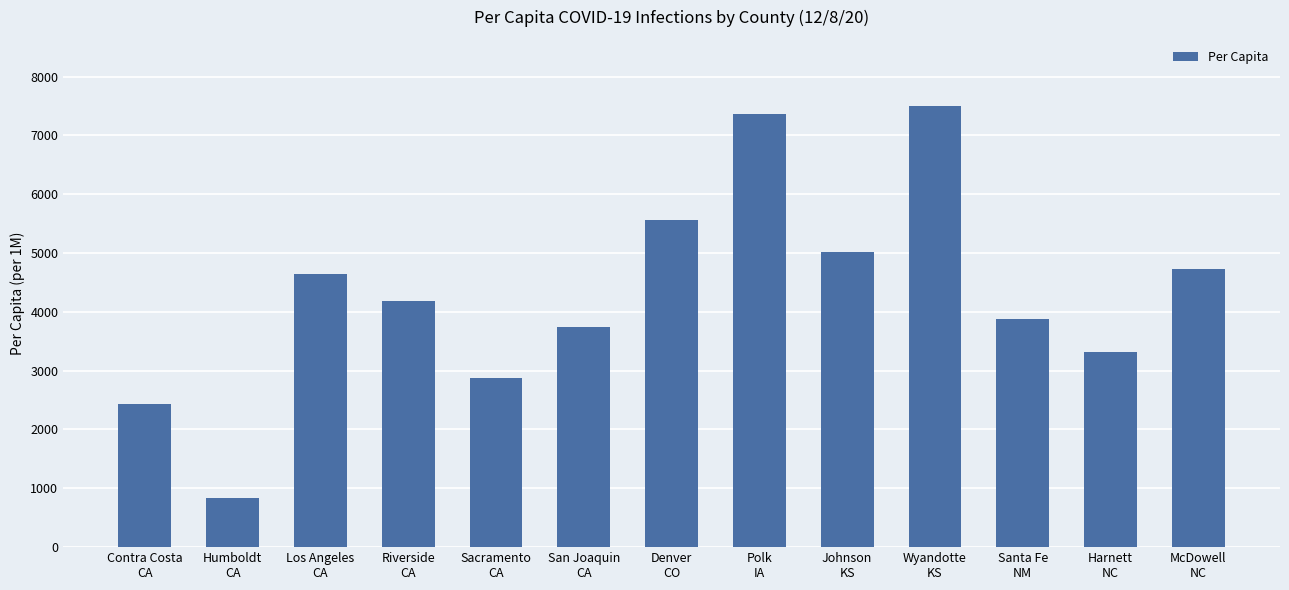

Are the bars horizontal?

No